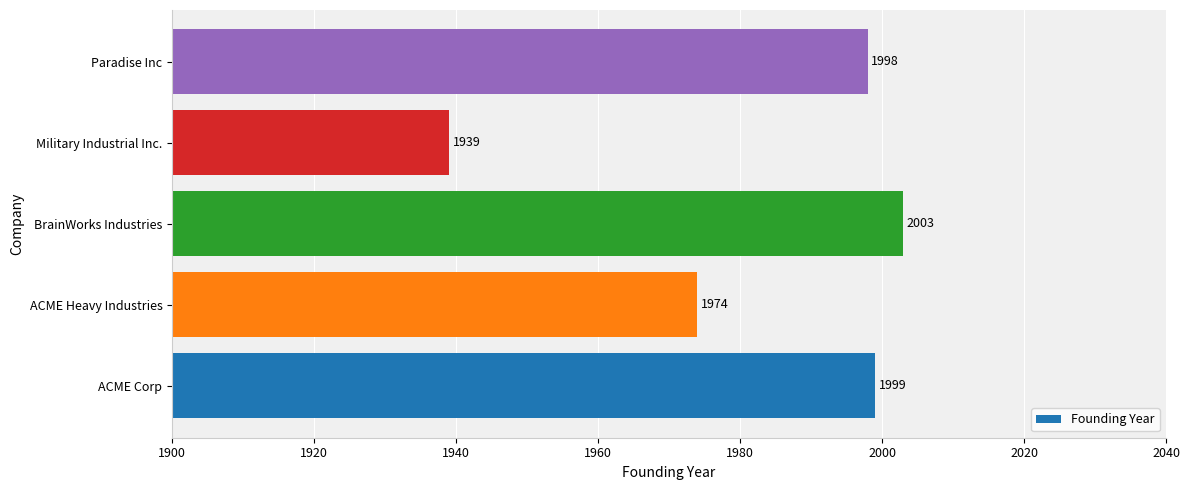

How many bars are there in total?

5